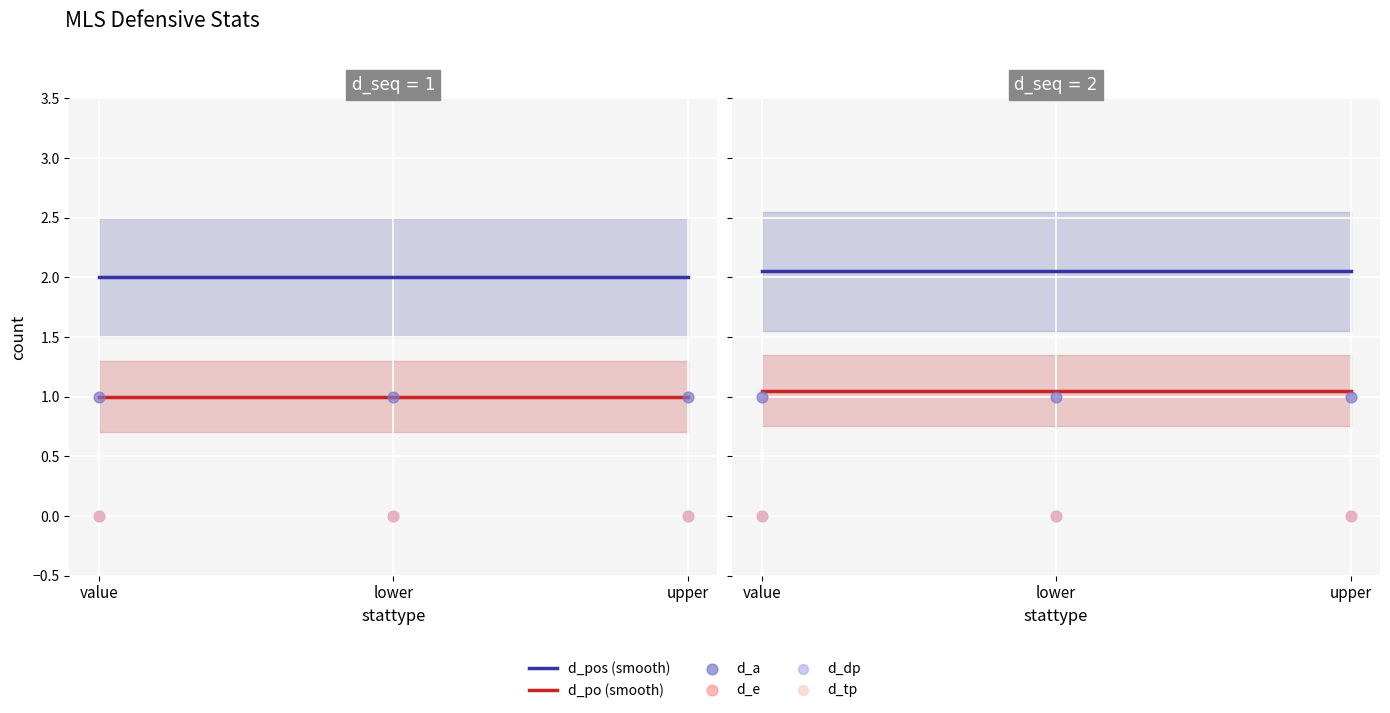

Which series has the largest total across all categories?

d_pos (smooth)